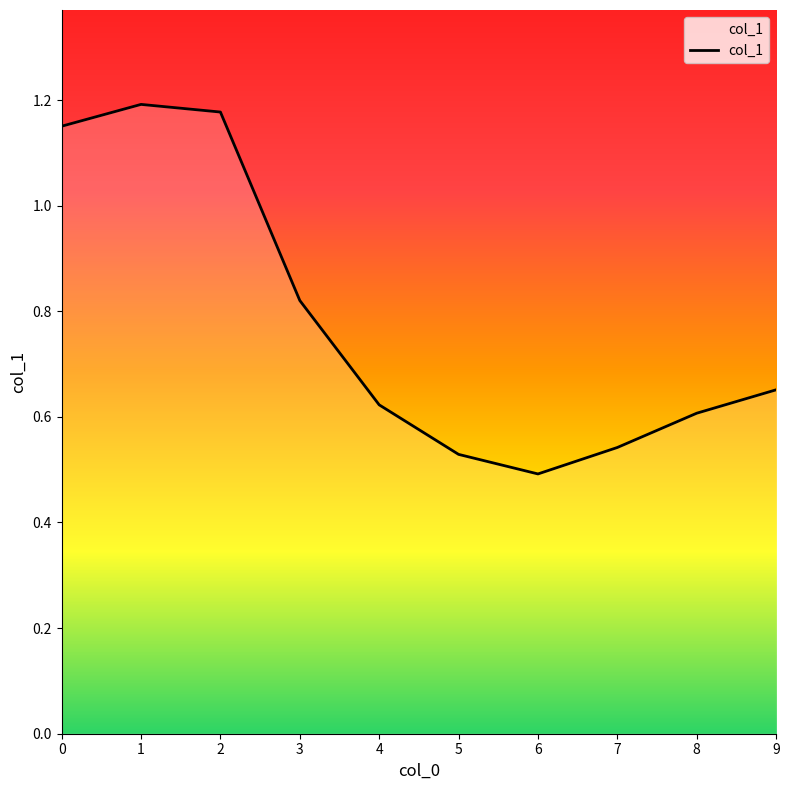

Count the values in the range 0 to 1.

7